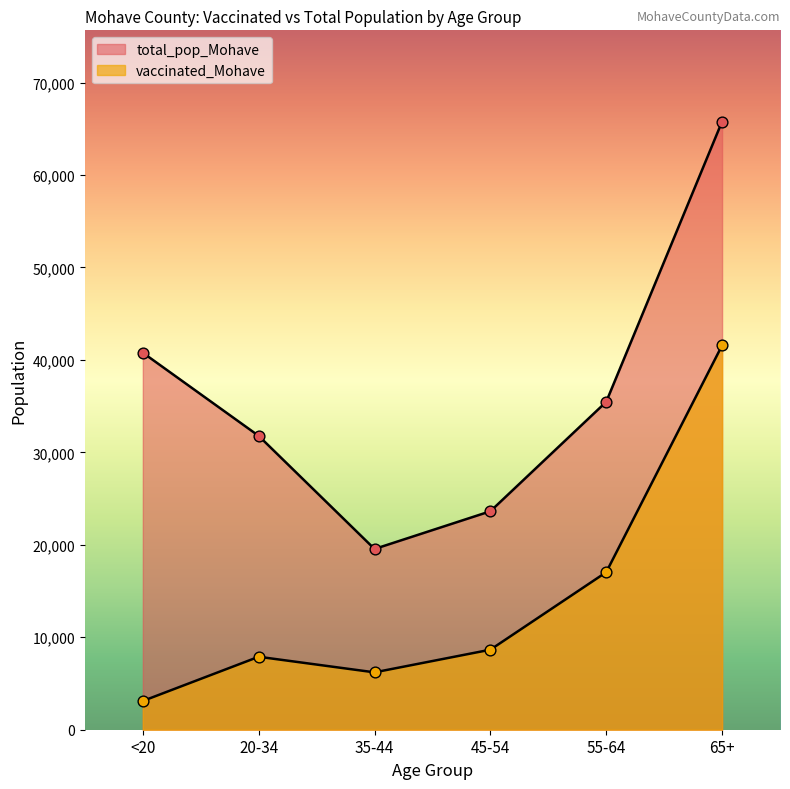

At which category is the sum across all series the highest?

65+